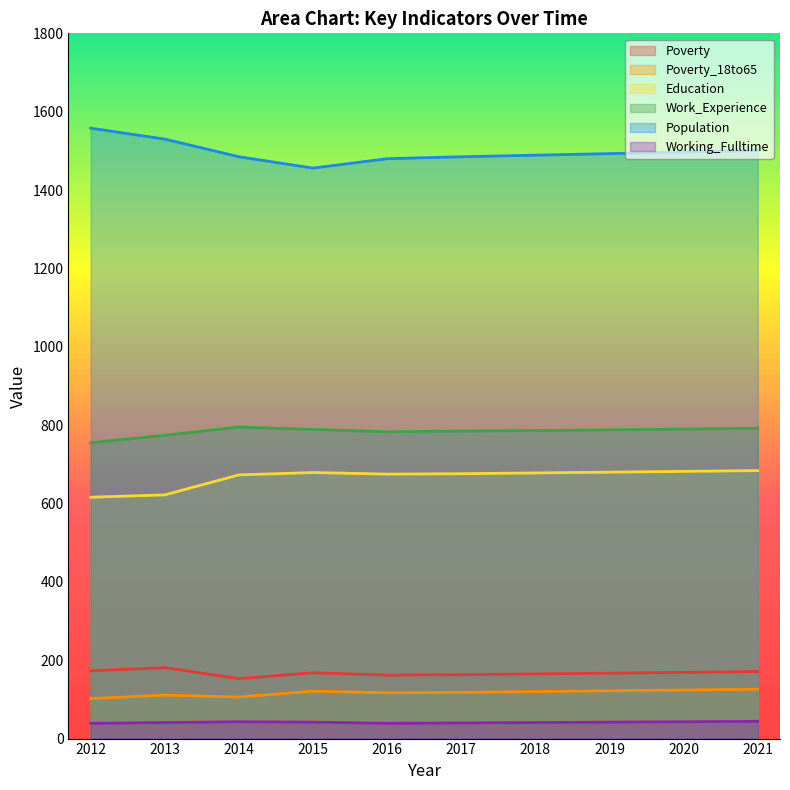

Rank the categories by Work_Experience value from highest to lowest.

2014, 2021, 2020, 2015, 2019, 2018, 2017, 2016, 2013, 2012